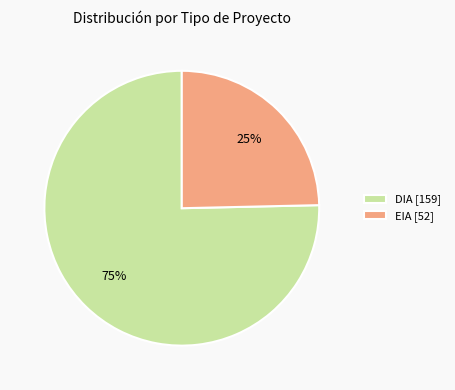

Which slice is the largest?

DIA